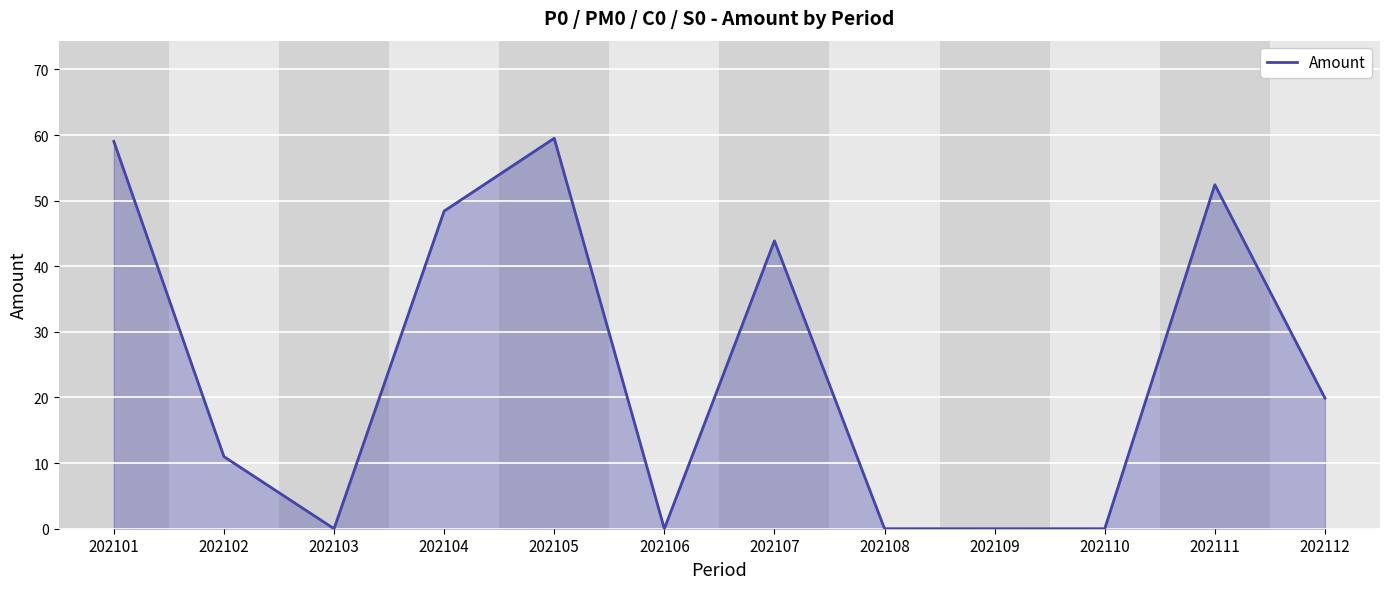

The chart shows a value of 21.6 at 202110. True or false?

False